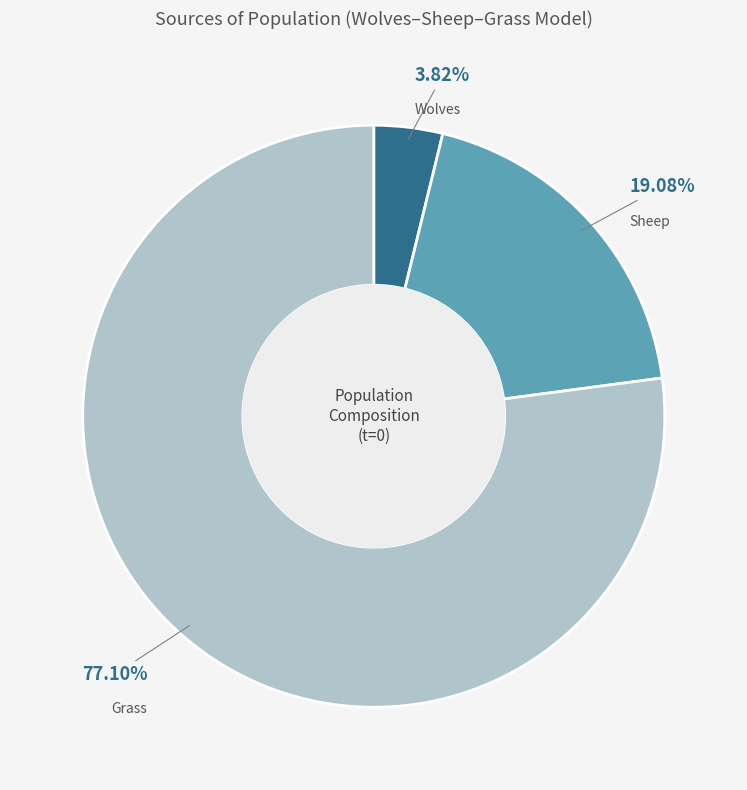

Is there a majority slice in this chart?

Yes